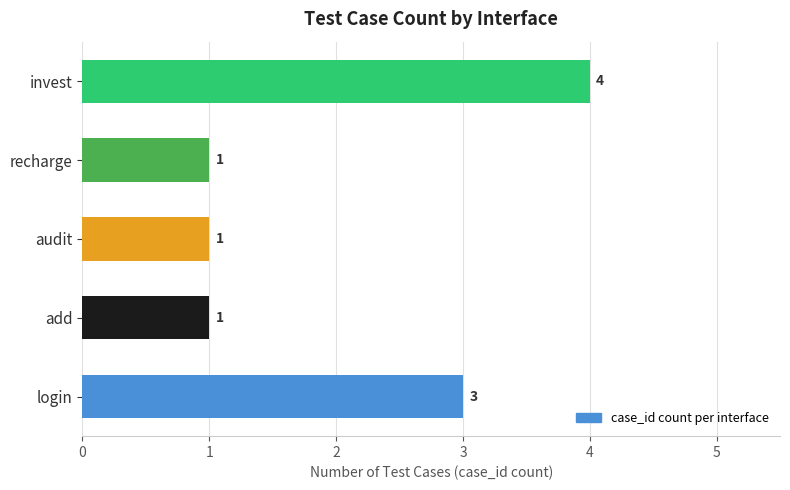

Read the value at login.

3